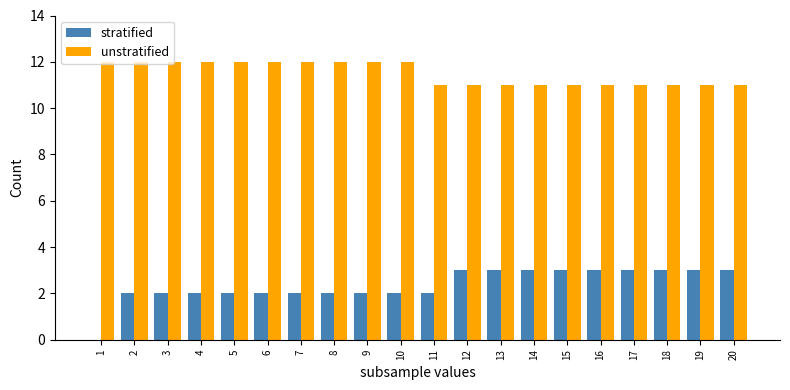

Is it true that stratified equals 4 at 12?

False